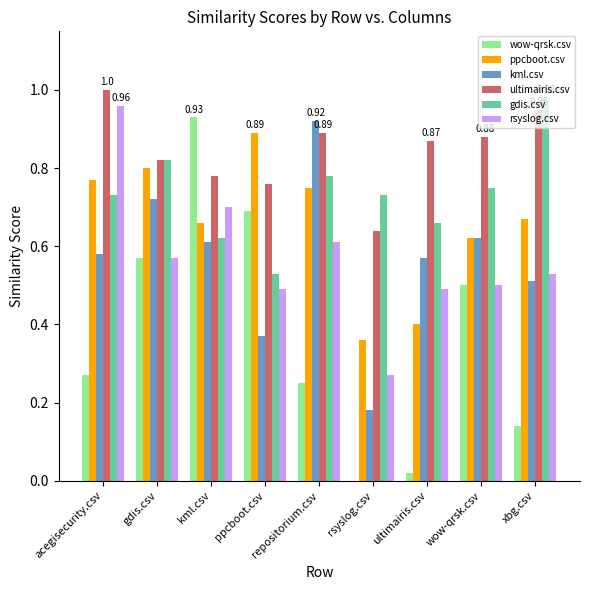

What are all the series names shown in the legend?

wow-qrsk.csv, ppcboot.csv, kml.csv, ultimairis.csv, gdis.csv, rsyslog.csv